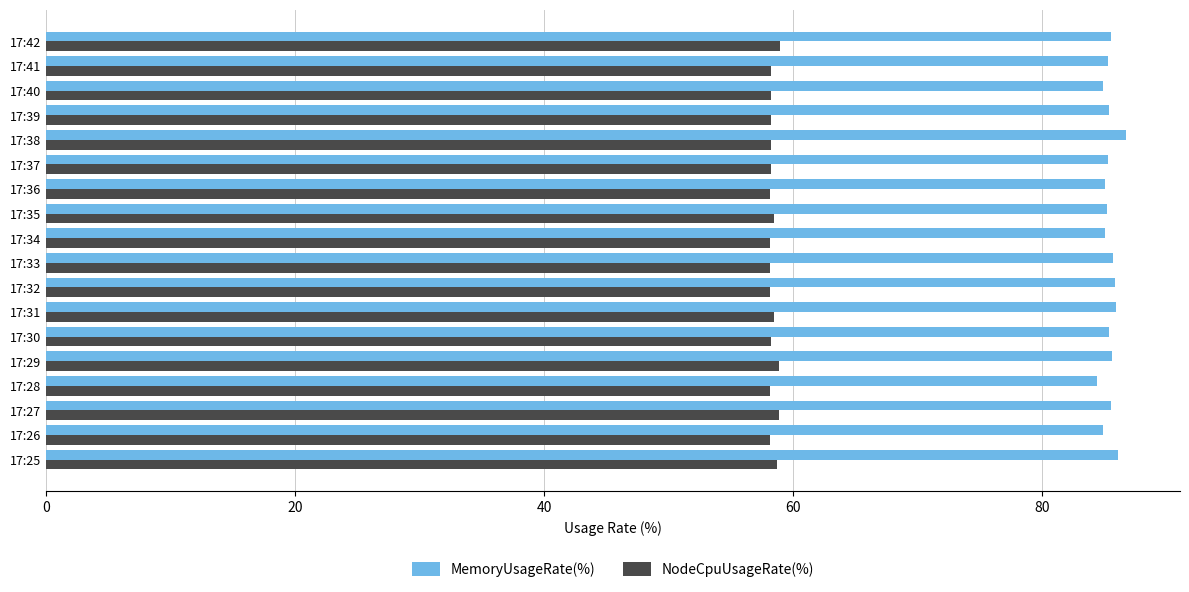

What is the lowest value of the MemoryUsageRate(%) series?

84.4